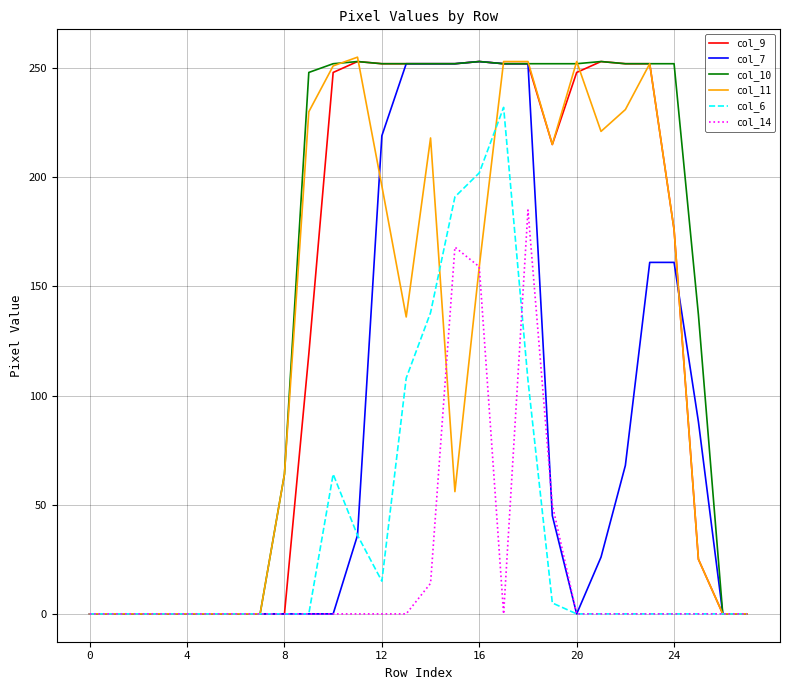

What is the highest value of the col_9 series?

253